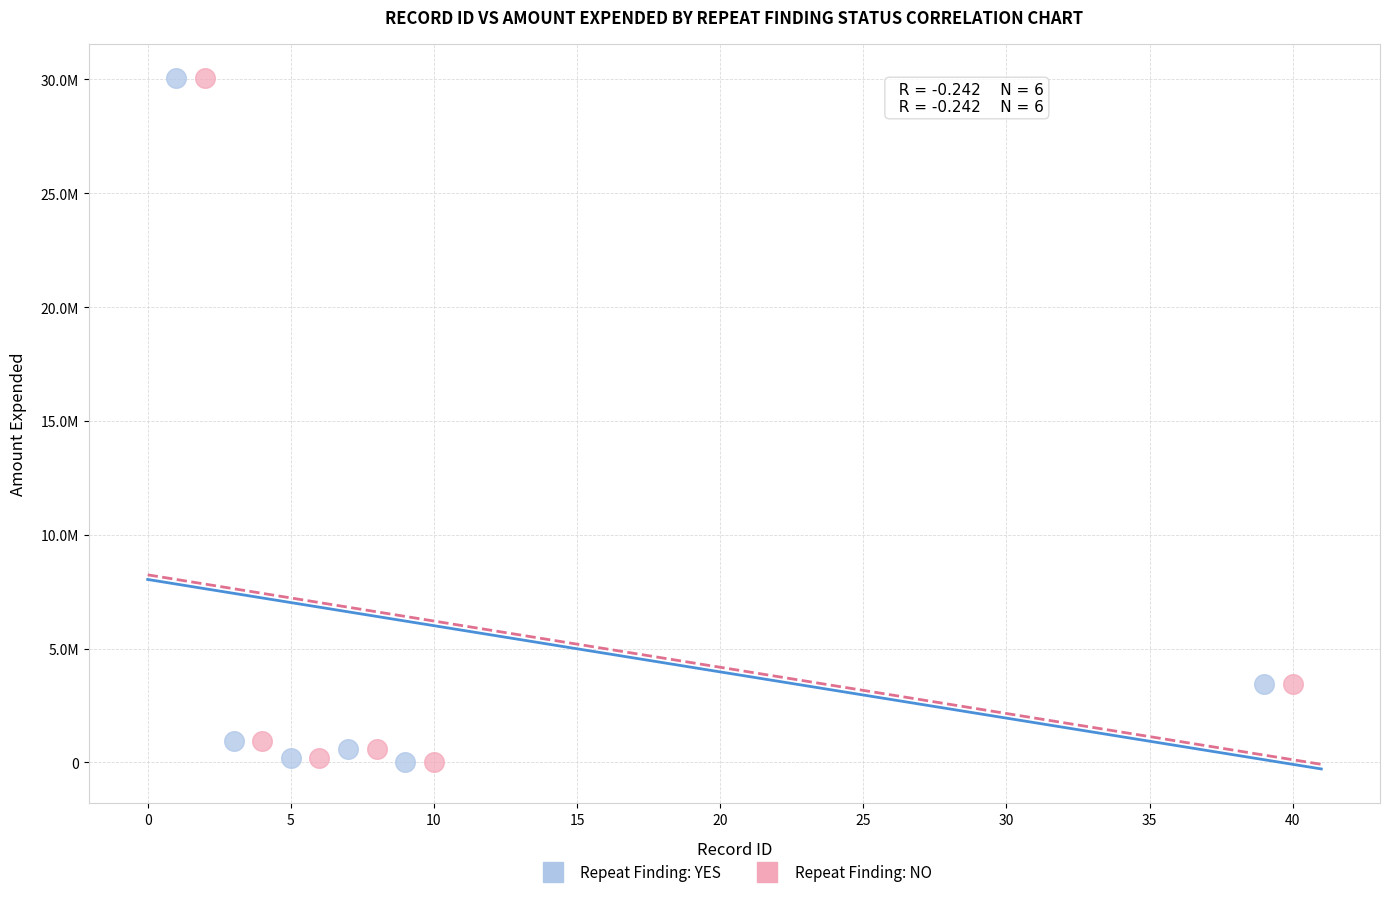

What are all the series names shown in the legend?

Repeat Finding: YES, Repeat Finding: NO